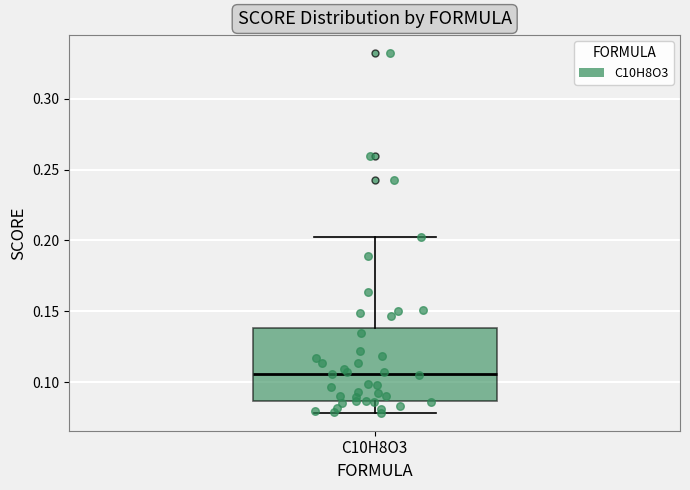

Read this box plot against the y-axis: the position of the median line, the range covered by the box, and the ends of both whiskers. The values are not printed on the chart, so give them approximately, as read against the axis.

median 0.105, box 0.085 to 0.140, whiskers 0.080 to 0.205